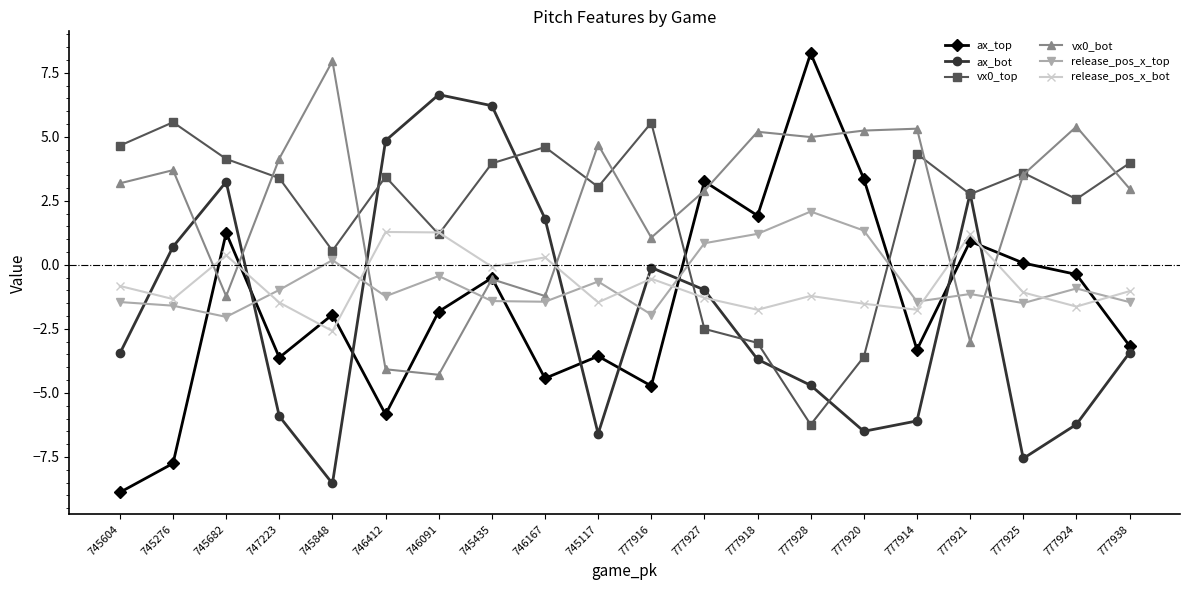

What is the minimum value shown in the chart?

-8.9